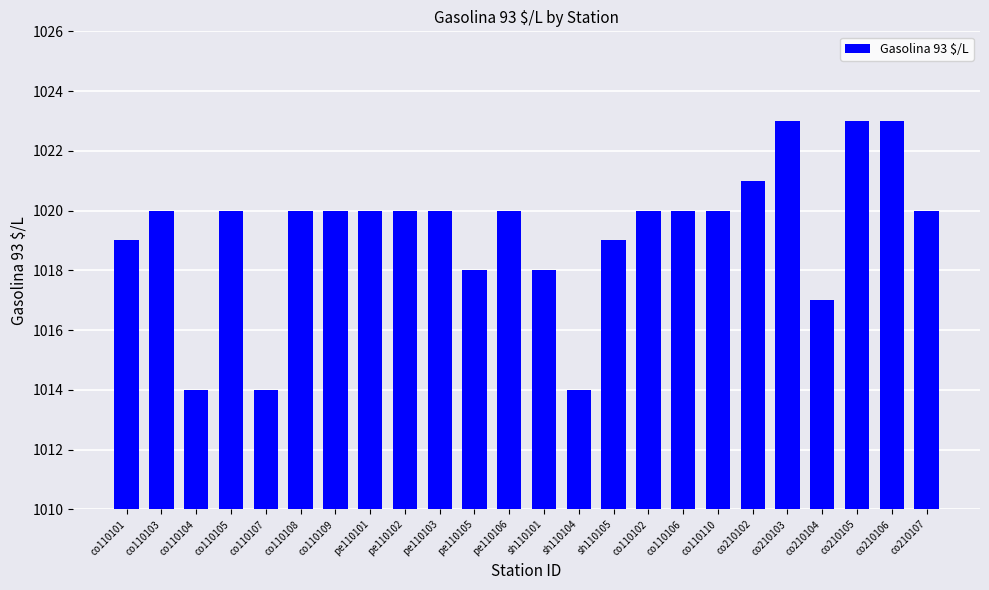

Count the values in the range 1019 to 1020.

14